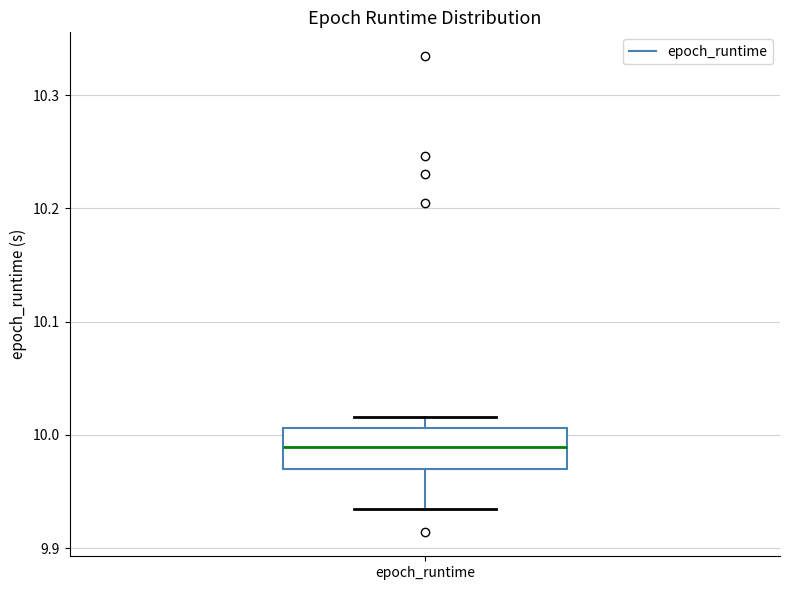

Where does the median line of the box for epoch_runtime sit on the y-axis? The values are not printed on the chart, so give them approximately, as read against the axis.

9.99